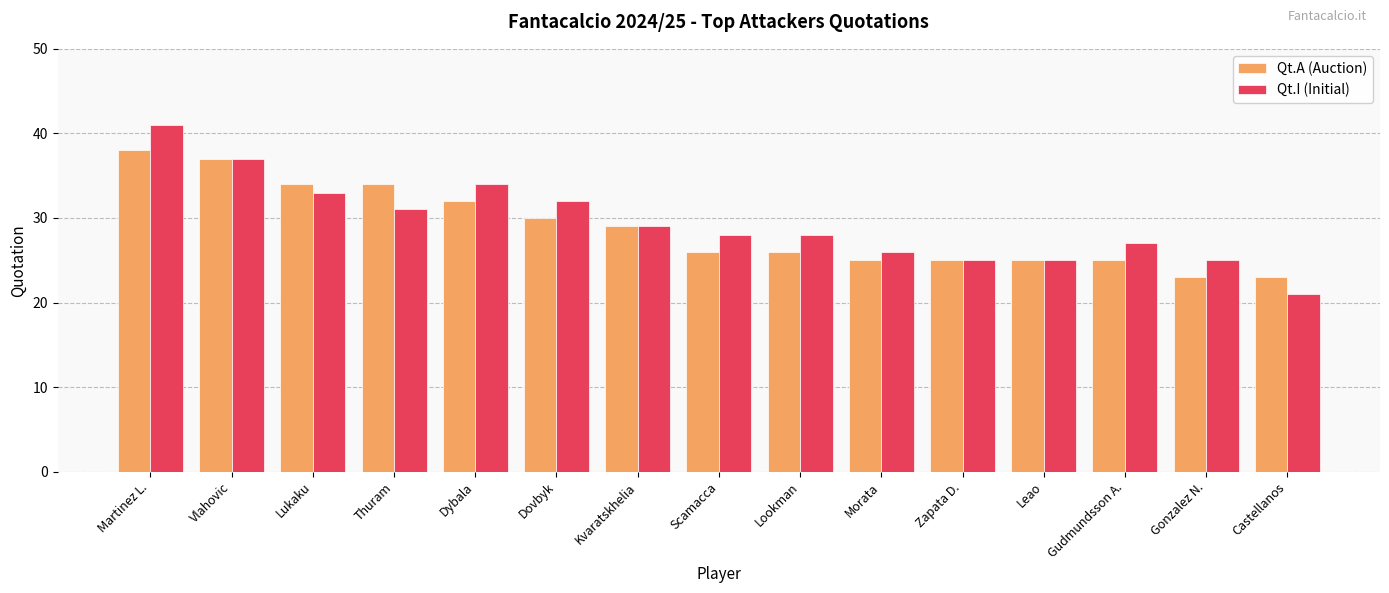

What is the sum of the Qt.A (Auction) values at Lookman and Thuram?

60